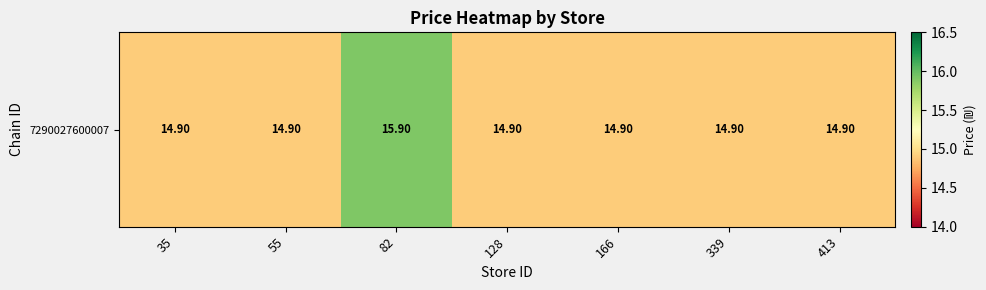

How many distinct data groups are displayed?

1